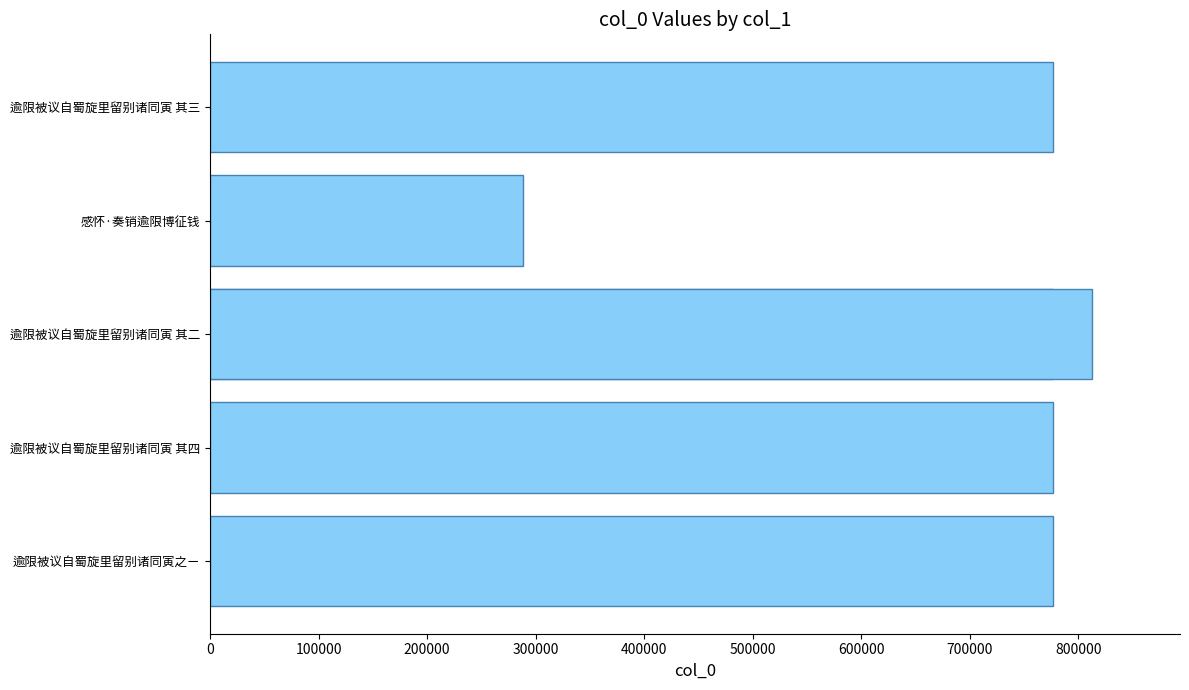

Is it true that the value at 感怀·奏销逾限博征钱 is 287971?

True